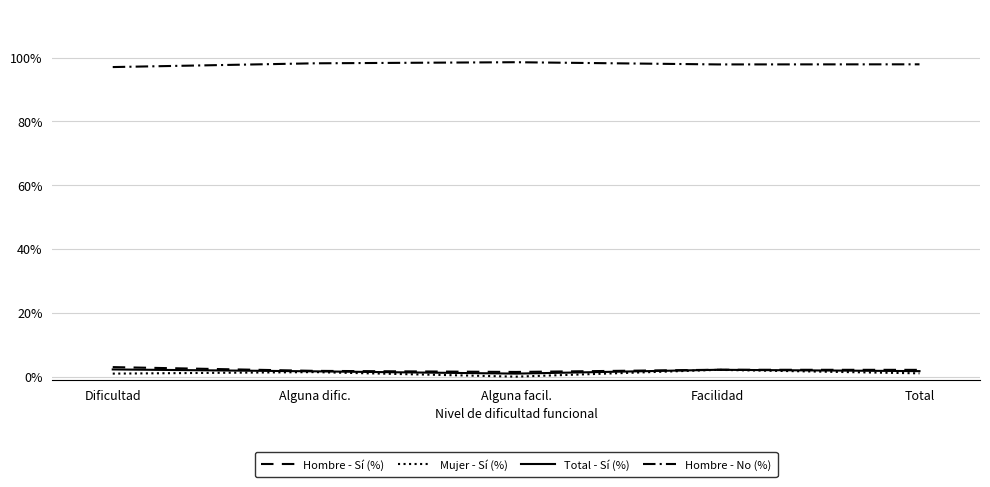

Does the chart have visible grid lines?

Yes